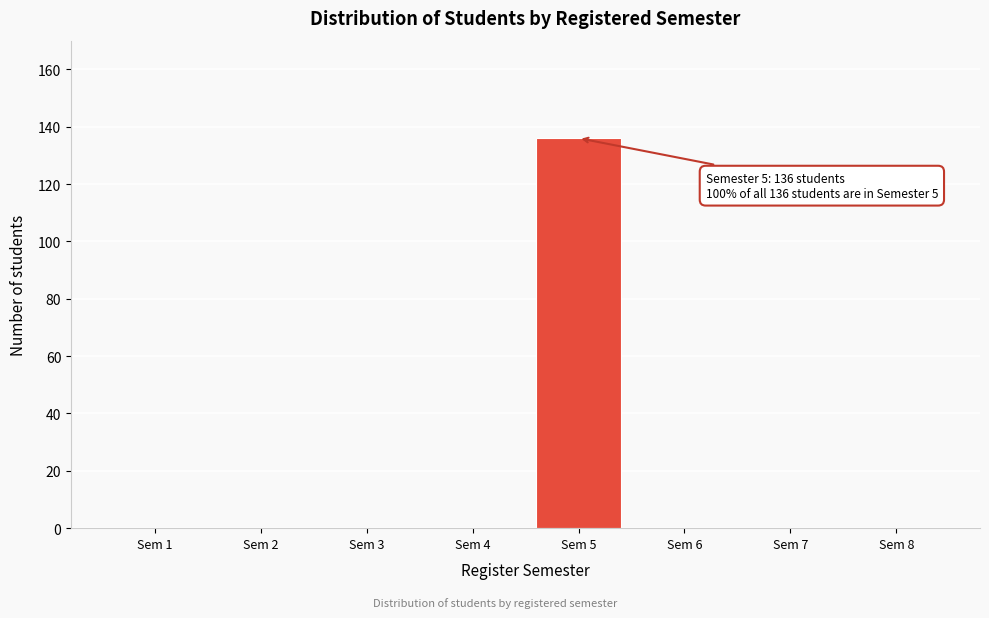

Over which range of the x-axis is the bar tallest?

4.5 to 5.5